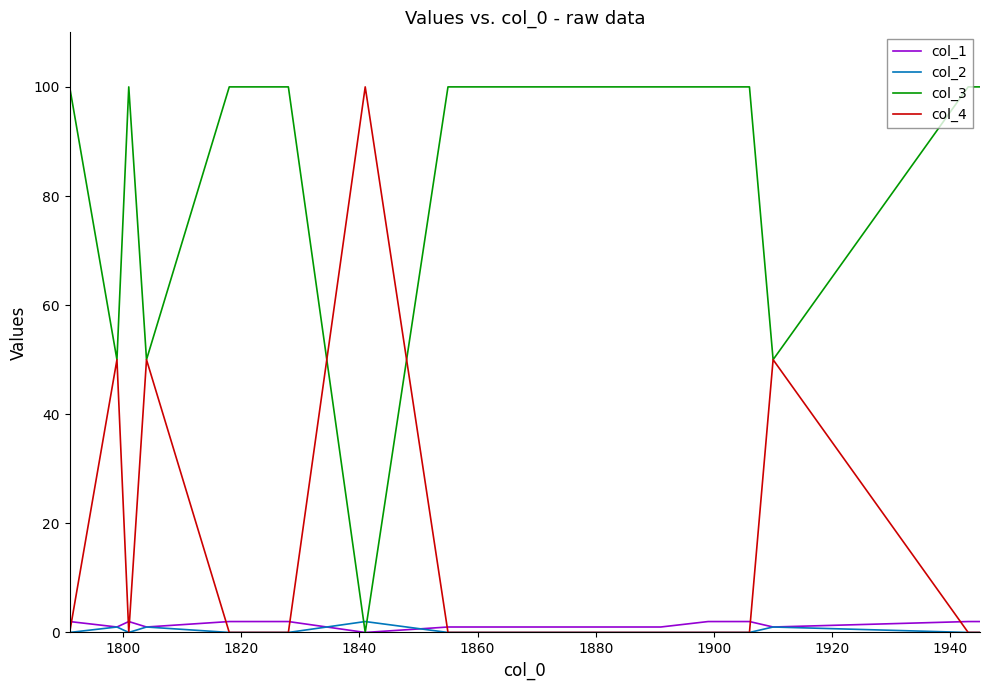

What is the difference between the second highest and minimum values in the col_2 series?

1